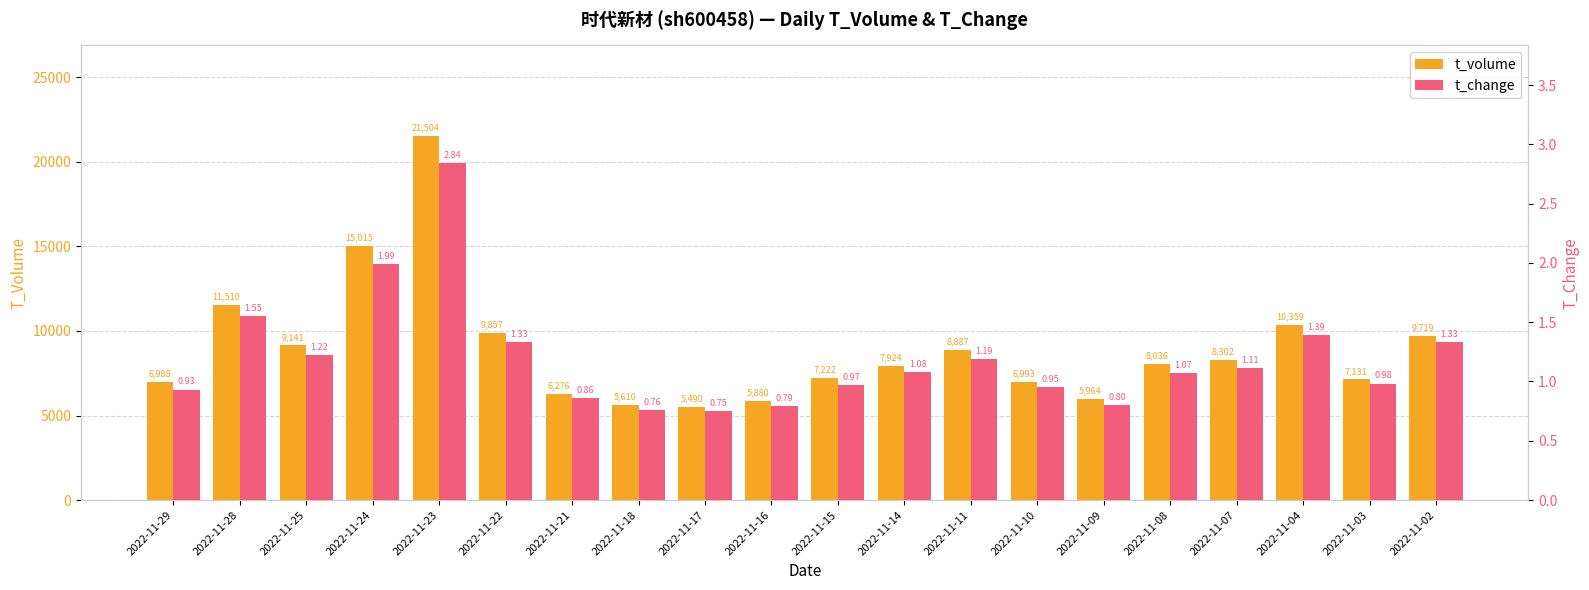

List the series in order of their peak value, lowest first.

t_change, t_volume